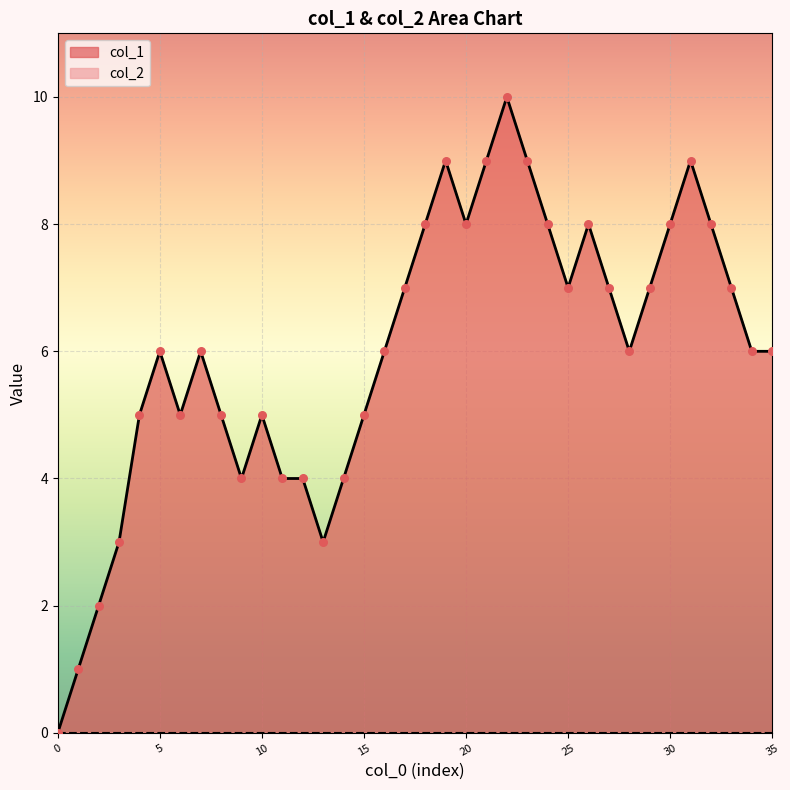

What is the change in value from 14 to 15?

+1